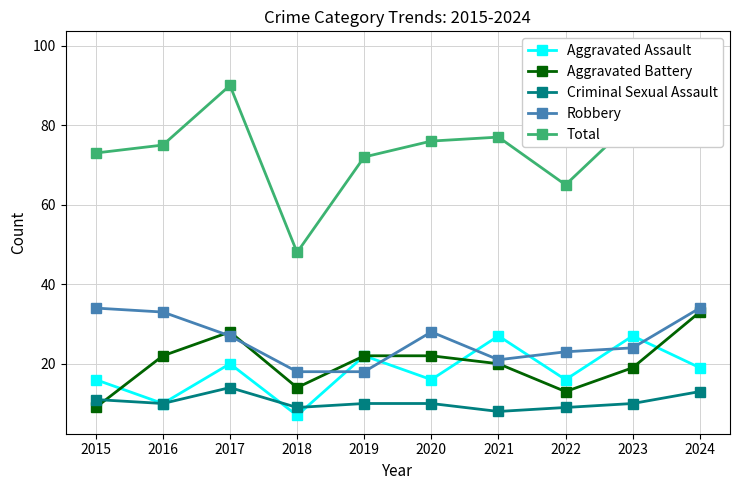

At which label does Criminal Sexual Assault reach its minimum?

2021